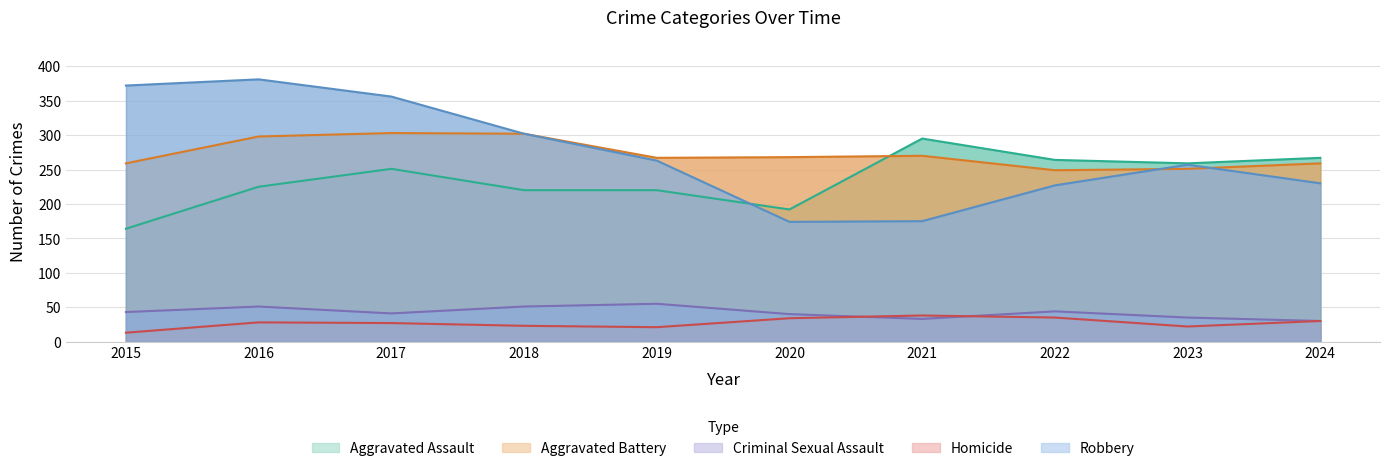

Between 2019 and 2015, which is larger?

2019